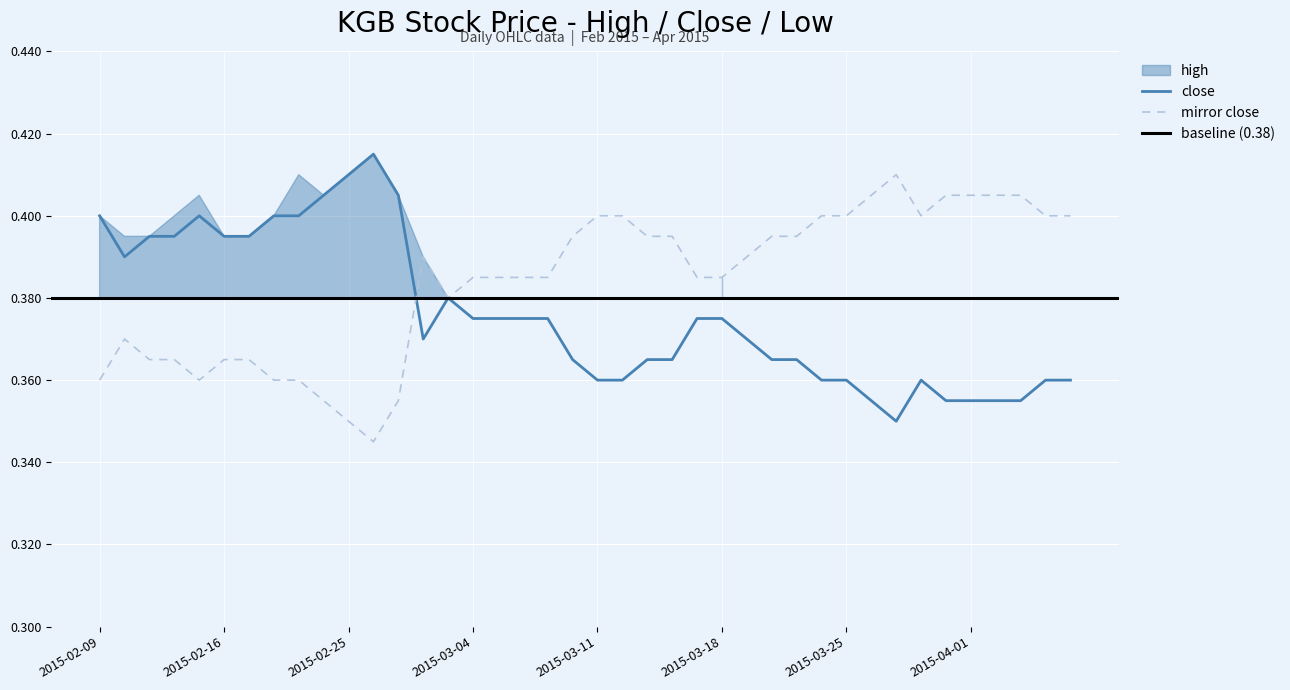

True or false: low and high intersect in this chart.

False